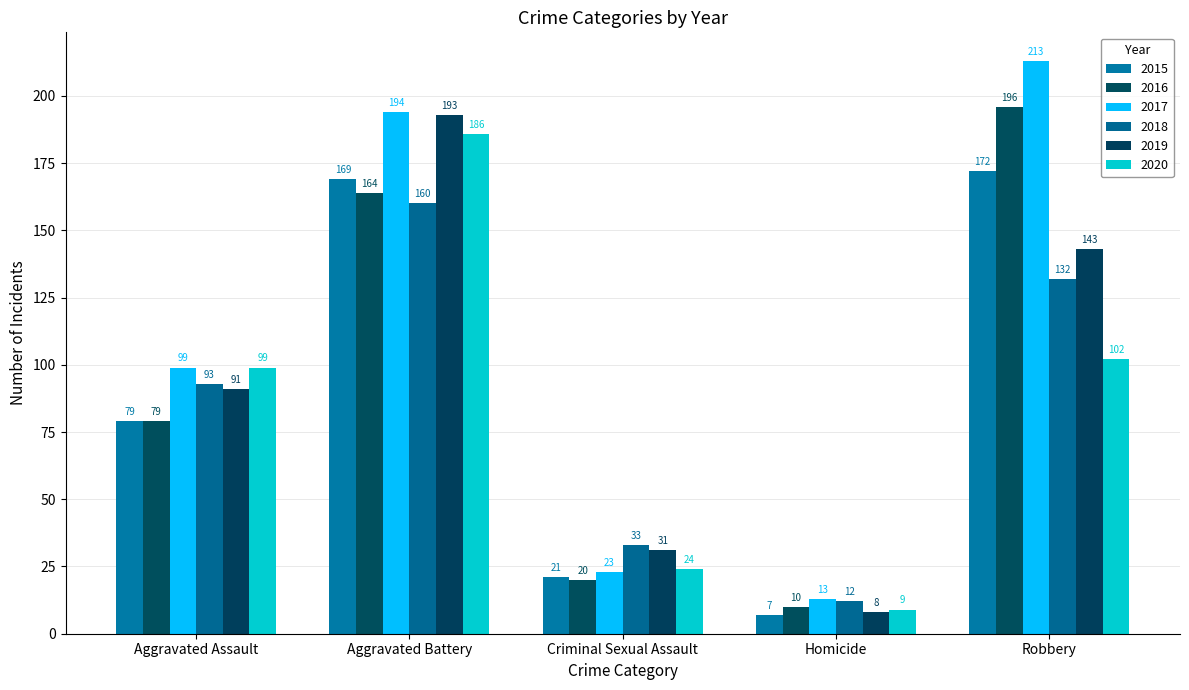

Reading left to right, what are all the values shown in this chart?

2015: Aggravated Assault=79	Aggravated Battery=169	Criminal Sexual Assault=21	Homicide=7	Robbery=172
2016: Aggravated Assault=79	Aggravated Battery=164	Criminal Sexual Assault=20	Homicide=10	Robbery=196
2017: Aggravated Assault=99	Aggravated Battery=194	Criminal Sexual Assault=23	Homicide=13	Robbery=213
2018: Aggravated Assault=93	Aggravated Battery=160	Criminal Sexual Assault=33	Homicide=12	Robbery=132
2019: Aggravated Assault=91	Aggravated Battery=193	Criminal Sexual Assault=31	Homicide=8	Robbery=143
2020: Aggravated Assault=99	Aggravated Battery=186	Criminal Sexual Assault=24	Homicide=9	Robbery=102